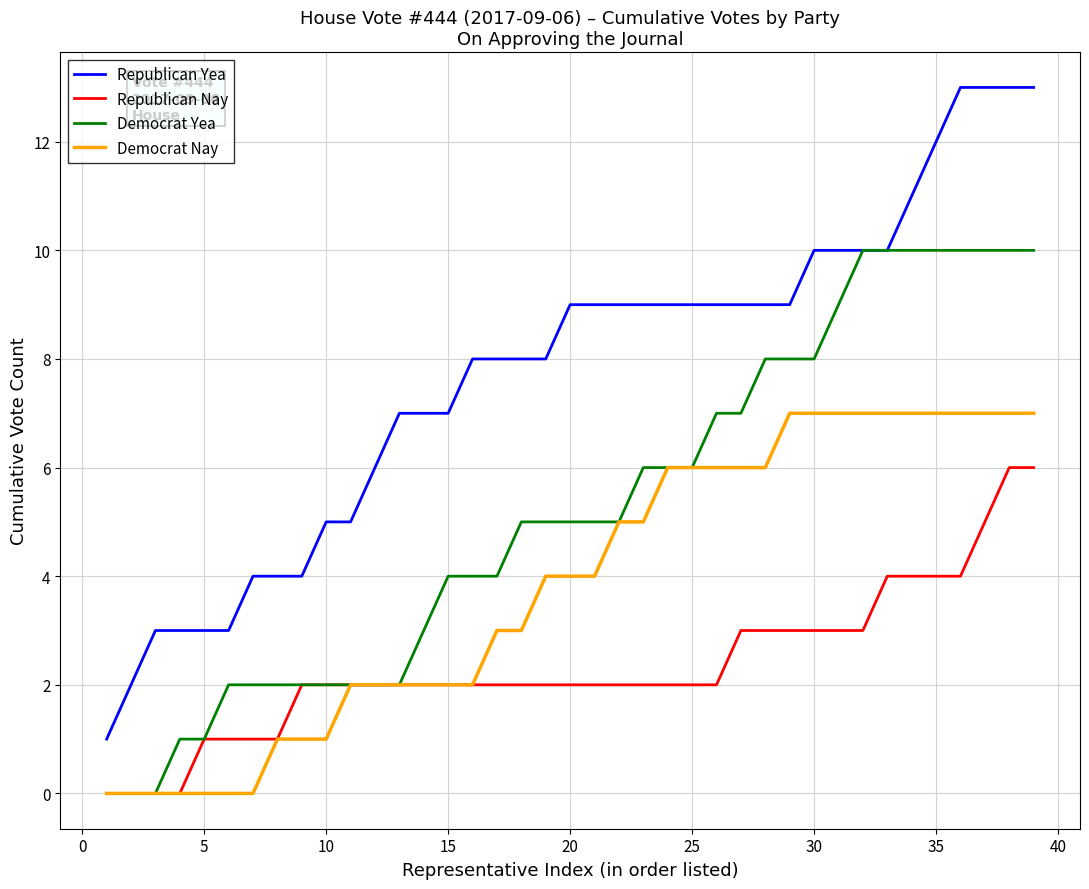

Which series has the largest range (max minus min)?

Republican Yea